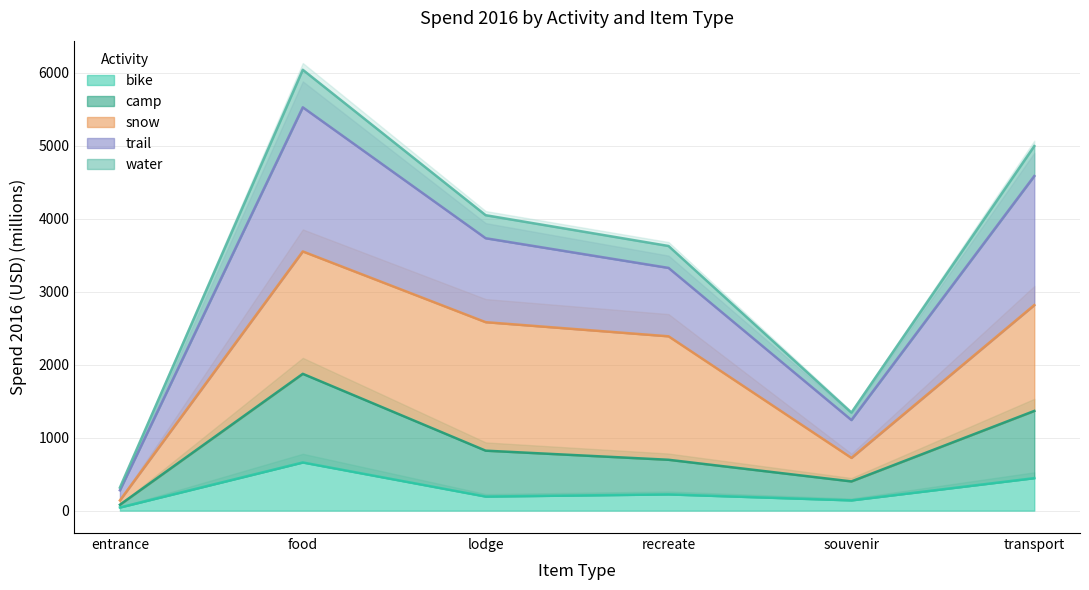

Which category has the lowest value in the water series?

entrance